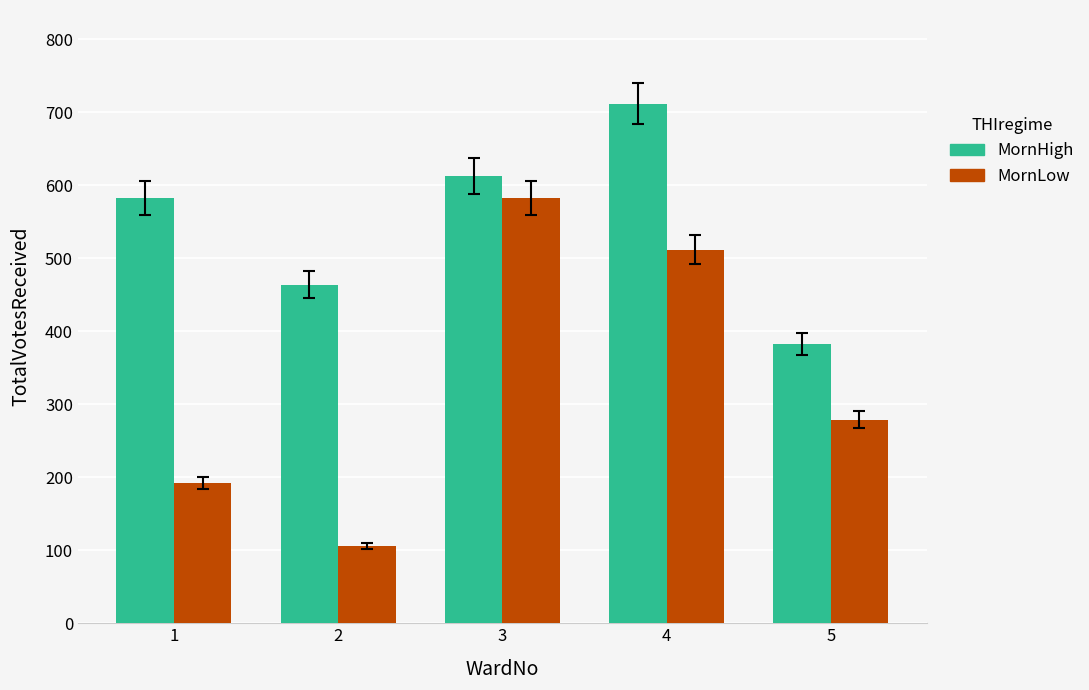

List the labels in order of MornHigh value, largest first.

4, 3, 1, 2, 5